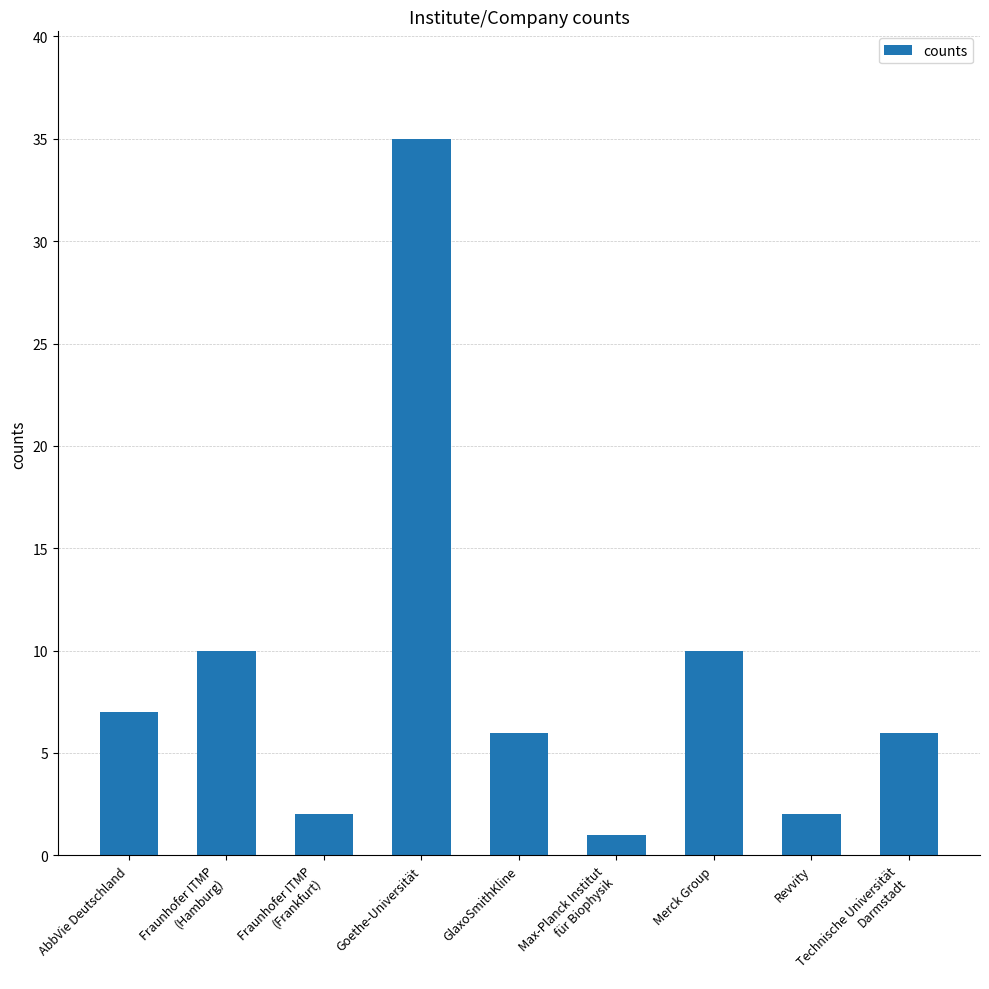

The value at GlaxoSmithKline is 11. True or false?

False